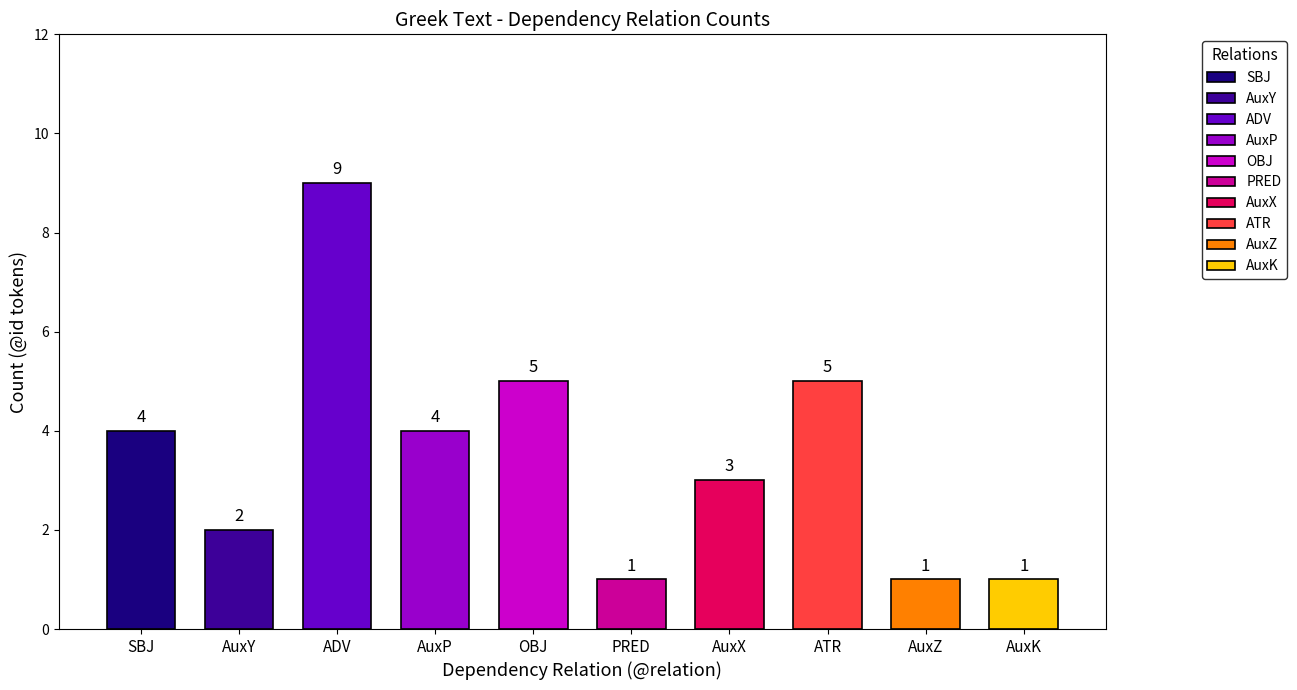

Are the bars grouped side by side (vs. stacked)?

No